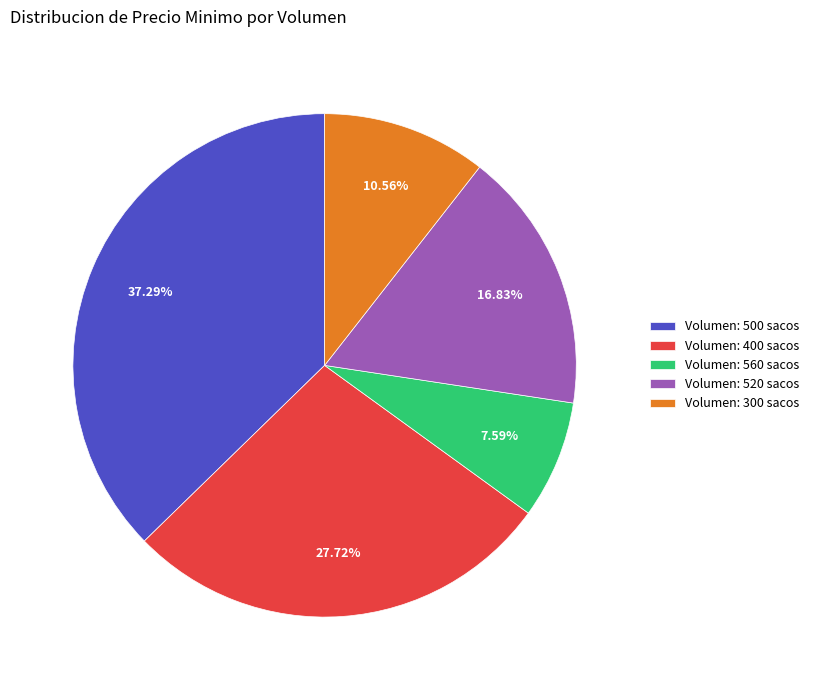

Approximately how many times larger is the value at Volumen: 520 sacos compared to Volumen: 300 sacos?

1.6